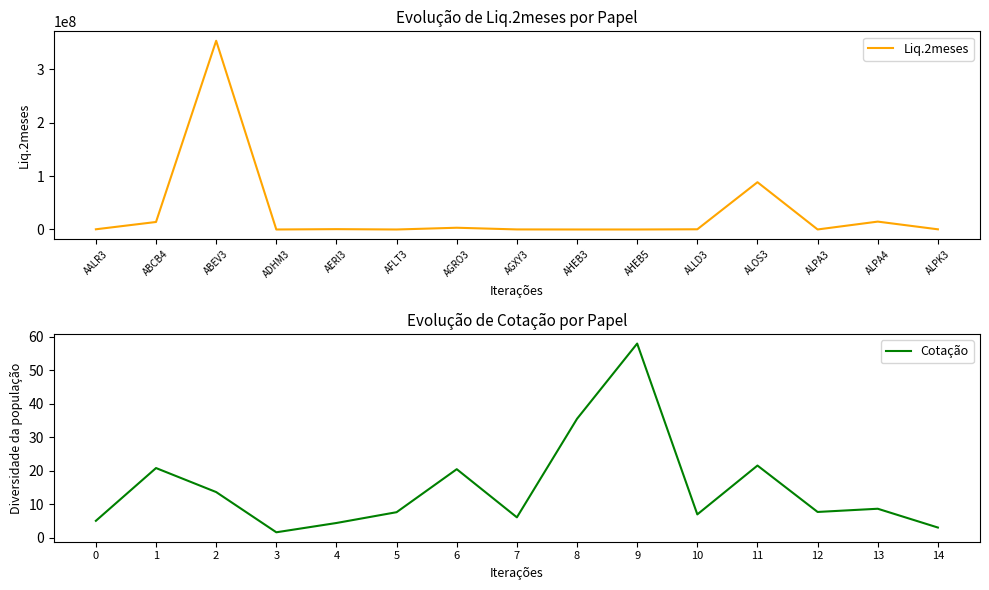

The value of Liq.2meses at ALPK3 is 334607.0. True or false?

True